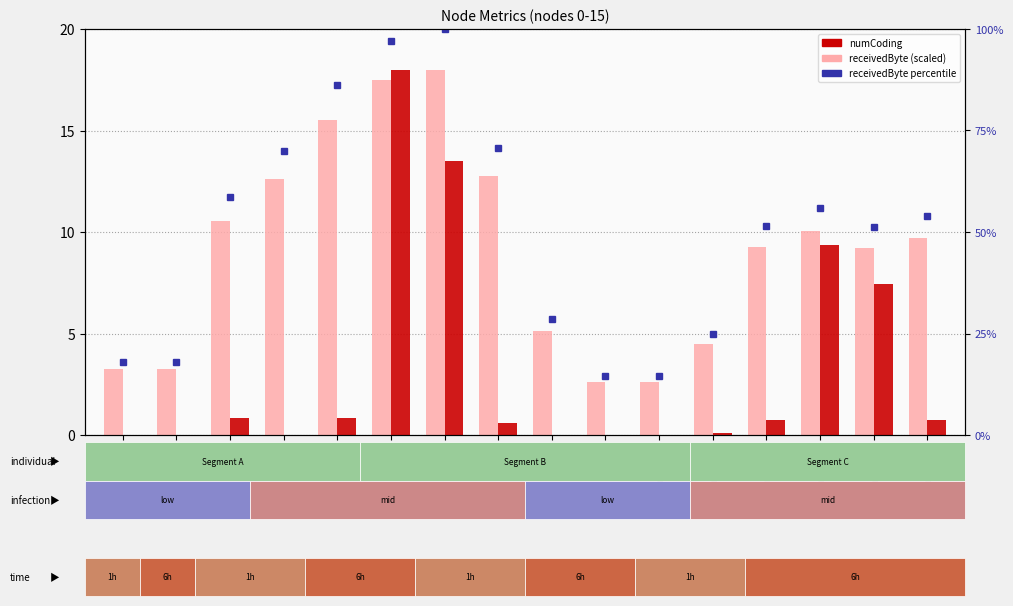

At which label does receivedByte first exceed 9?

node_2